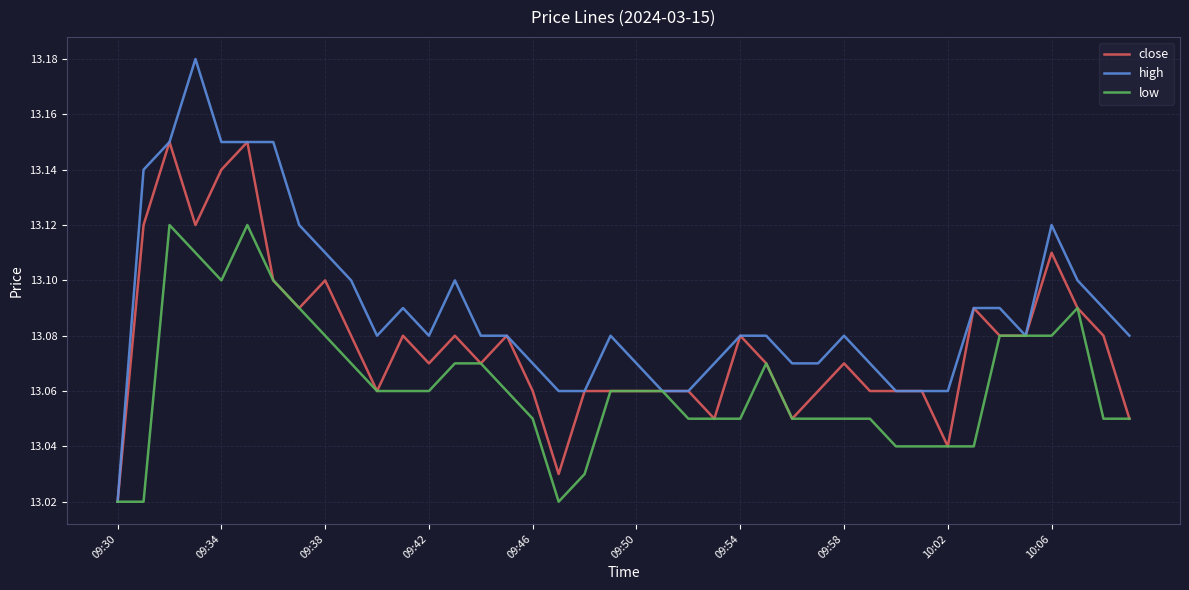

Which series has the largest total across all categories?

high